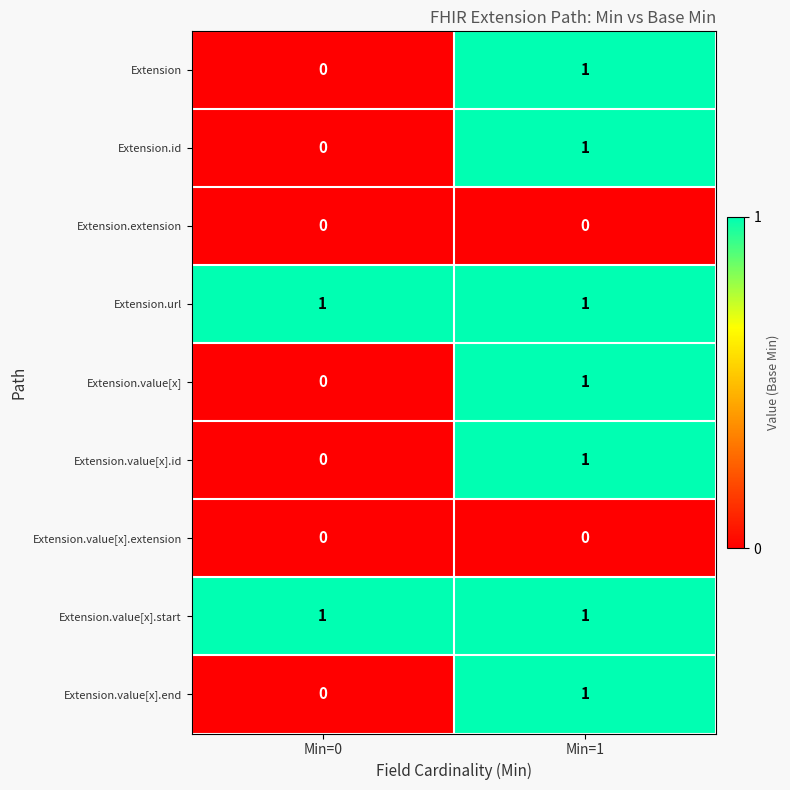

At which category is the sum across all series the highest?

Min=1